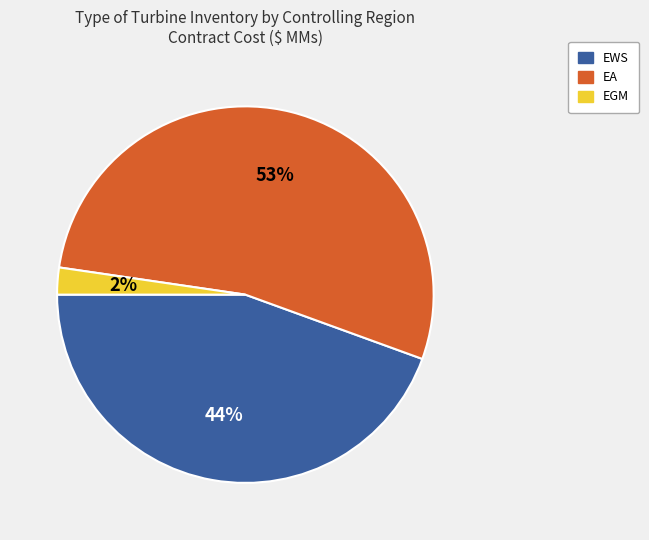

How many slices are in this pie chart?

3